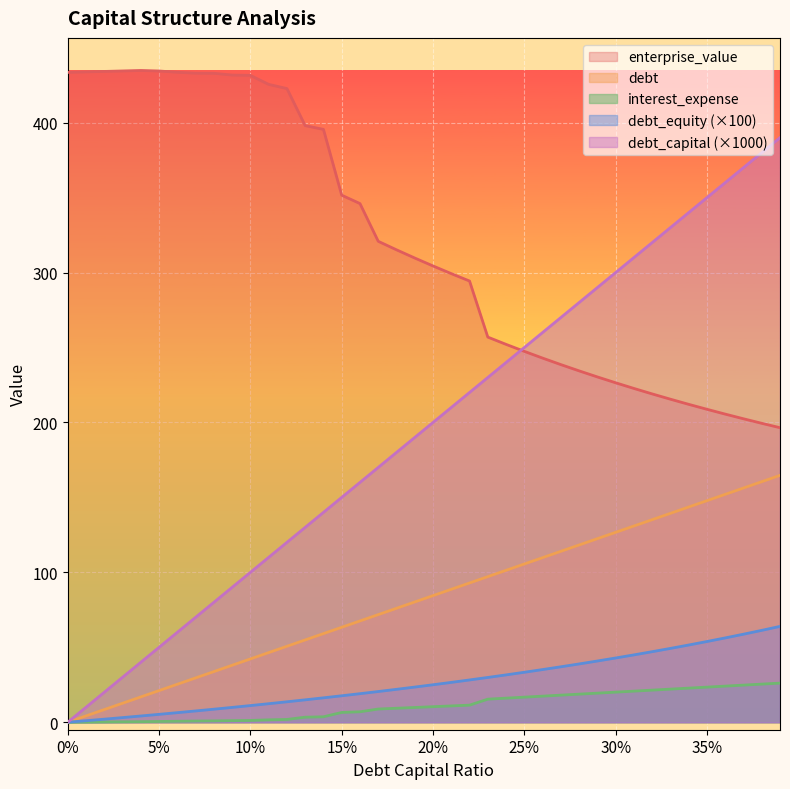

What is the lowest value of the enterprise_value series?

196.5